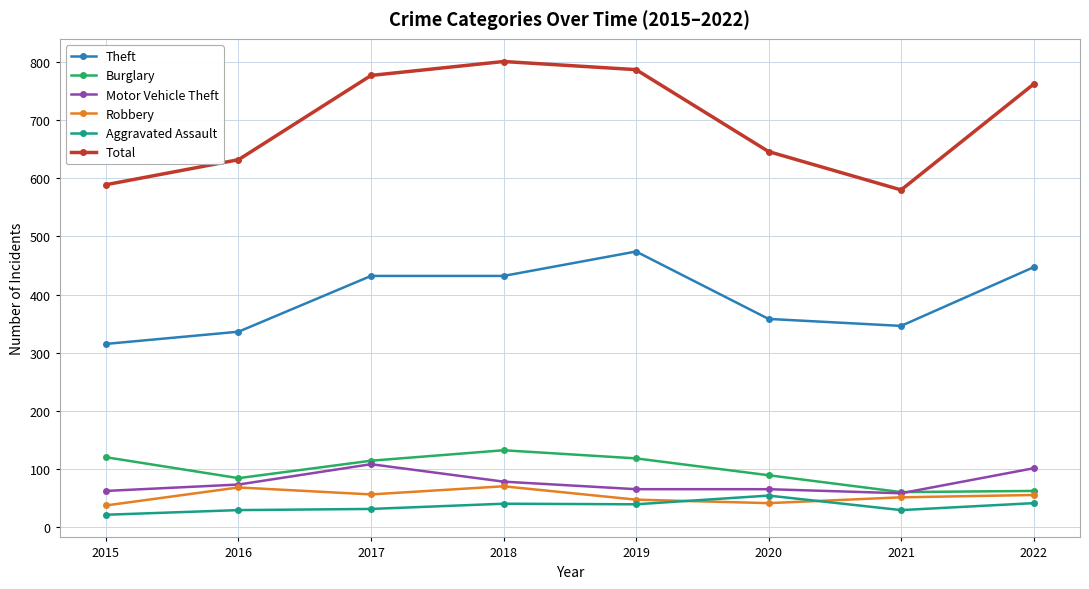

Read the Aggravated Assault value at 2019.

39